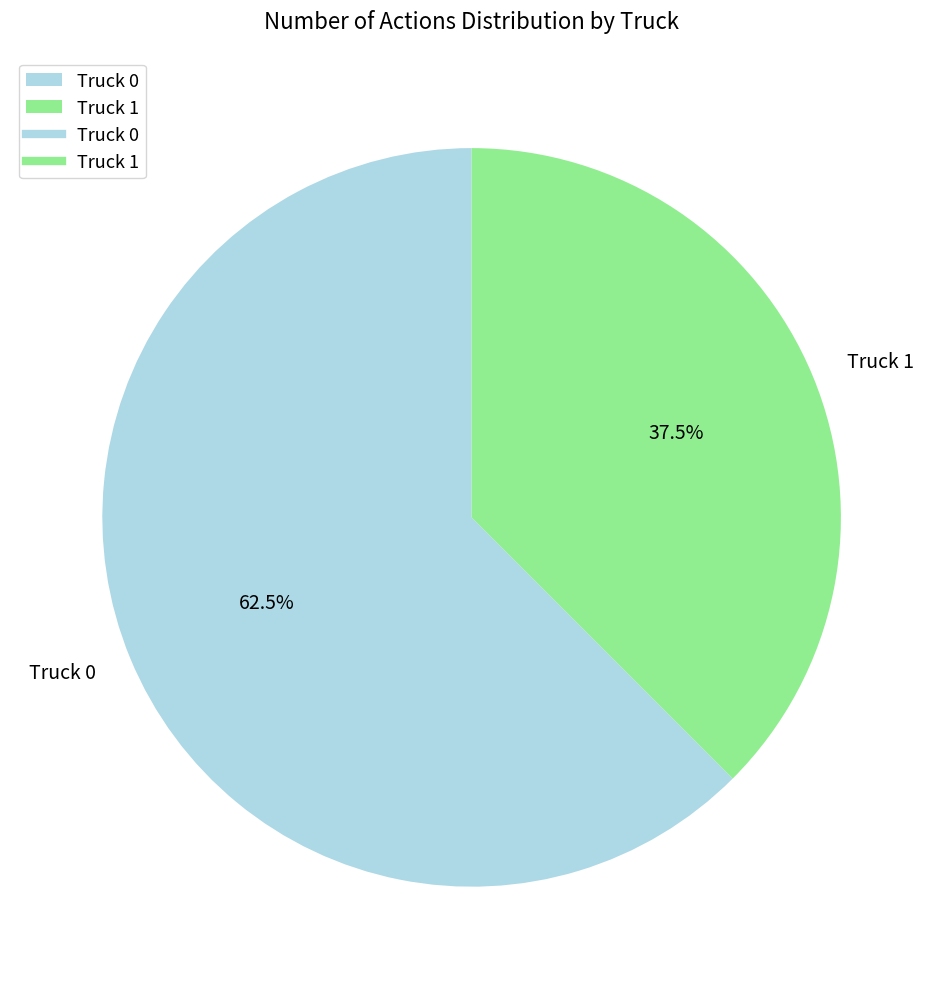

Count the number of slices in the pie.

2